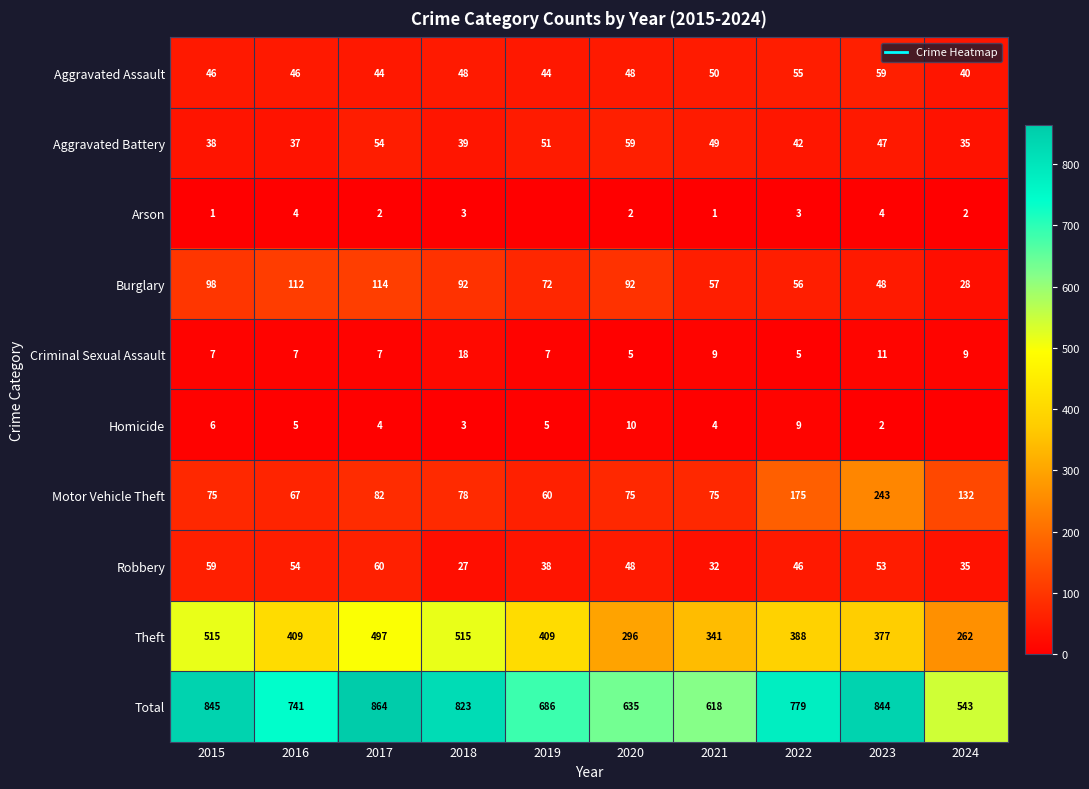

Is the value of Motor Vehicle Theft at 2023 greater than the value of Theft at 2018?

No